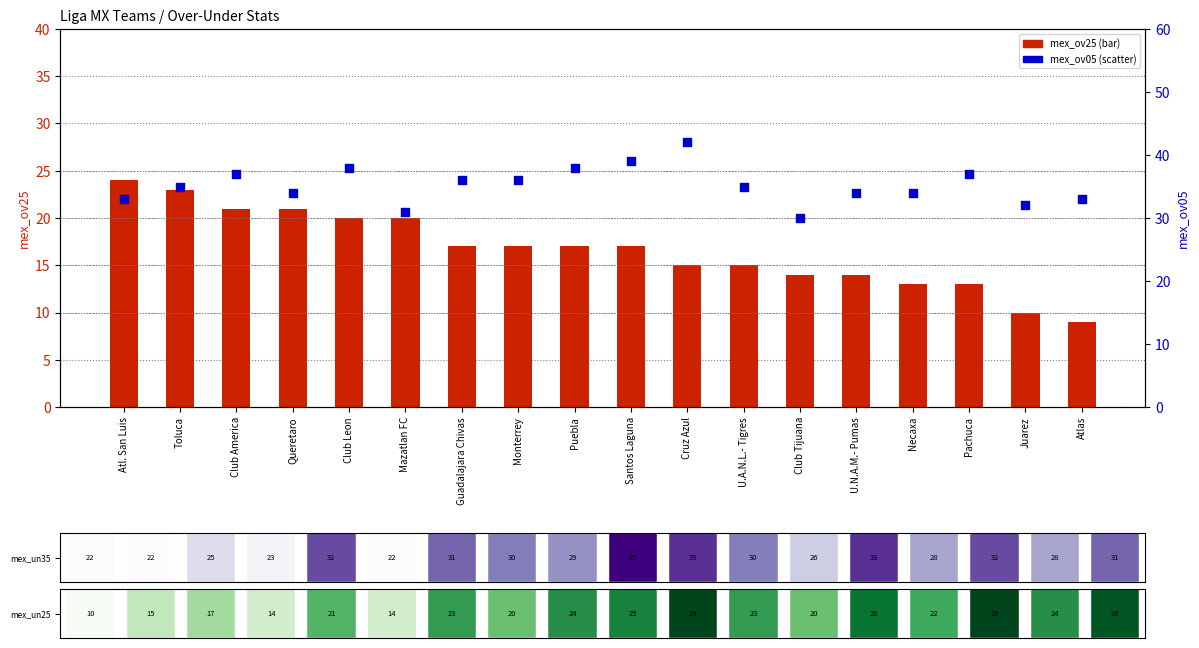

At which category is the sum across all series the highest?

Toluca